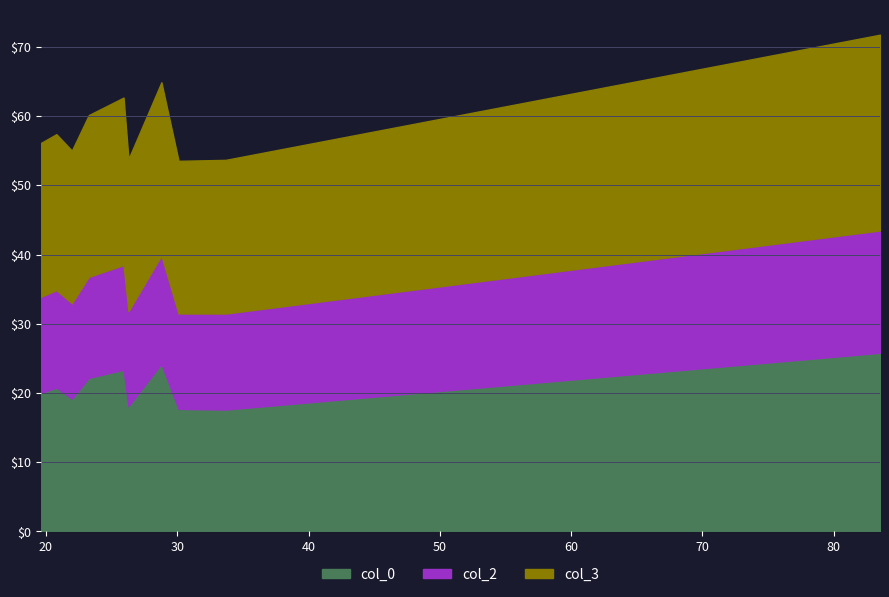

What is the maximum value for col_0?

25.8